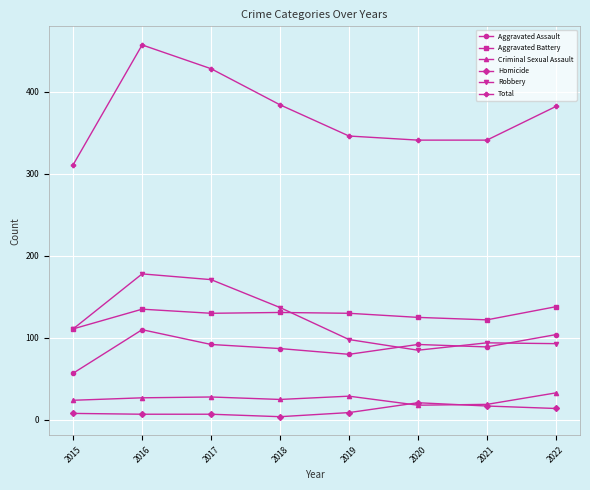

Which series has the largest range (max minus min)?

Total